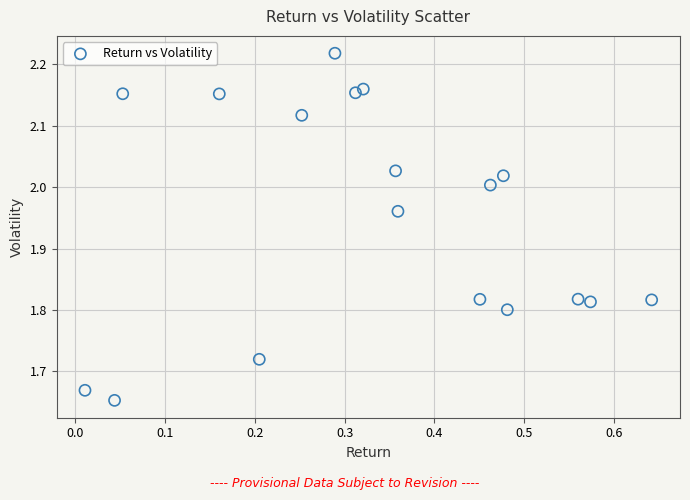

What is the range of X values (max minus min)?

0.6